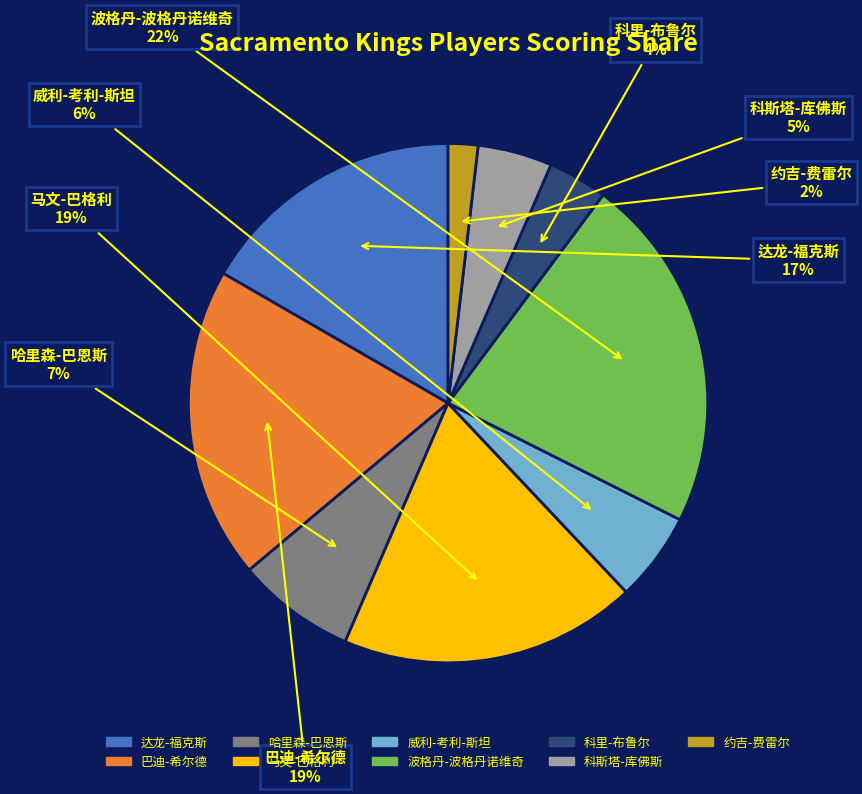

Is 约吉-费雷尔 the majority of the pie?

No